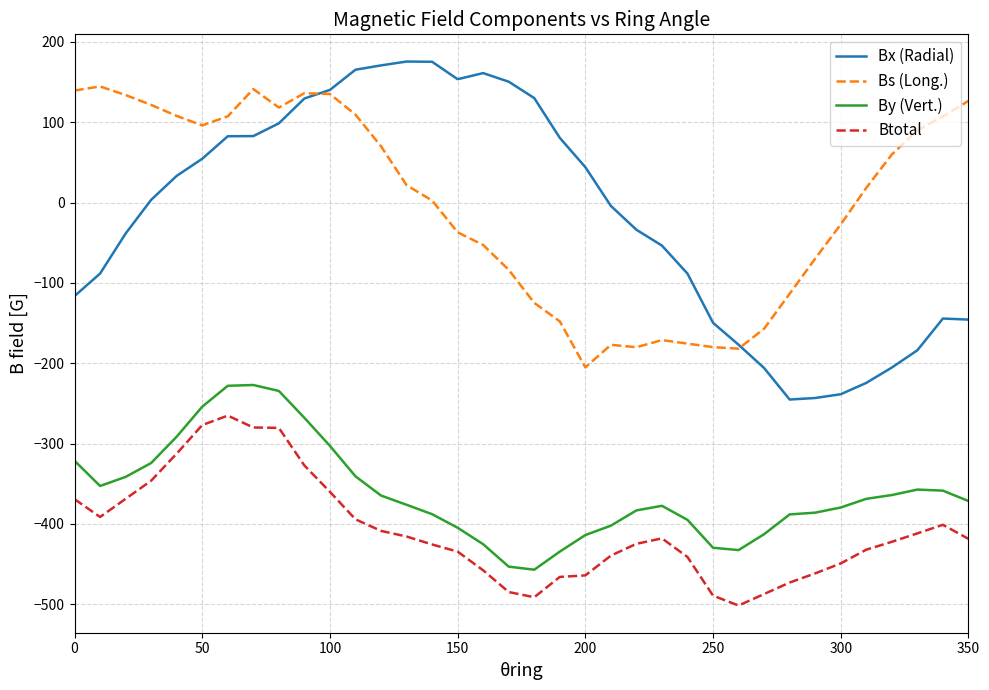

What is the maximum value shown in the chart?

175.5